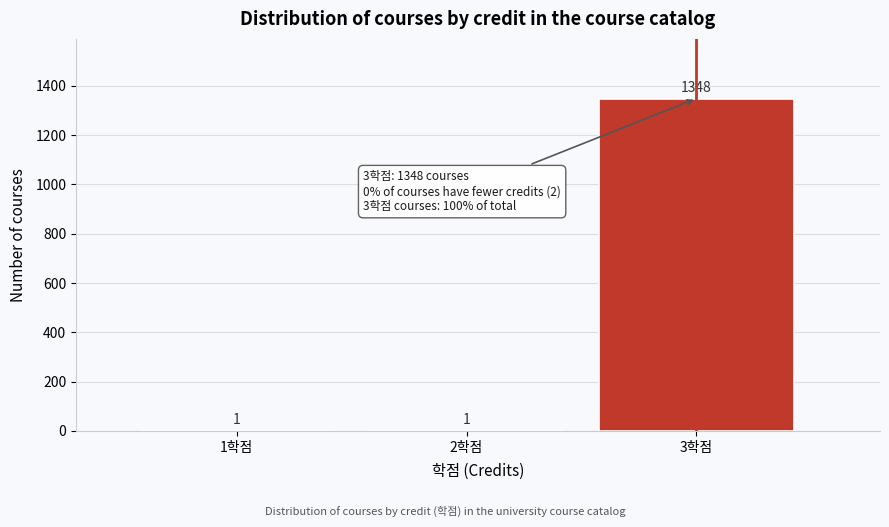

Reading right to left, transcribe all the data shown in this chart.

3학점=1348	2학점=1	1학점=1